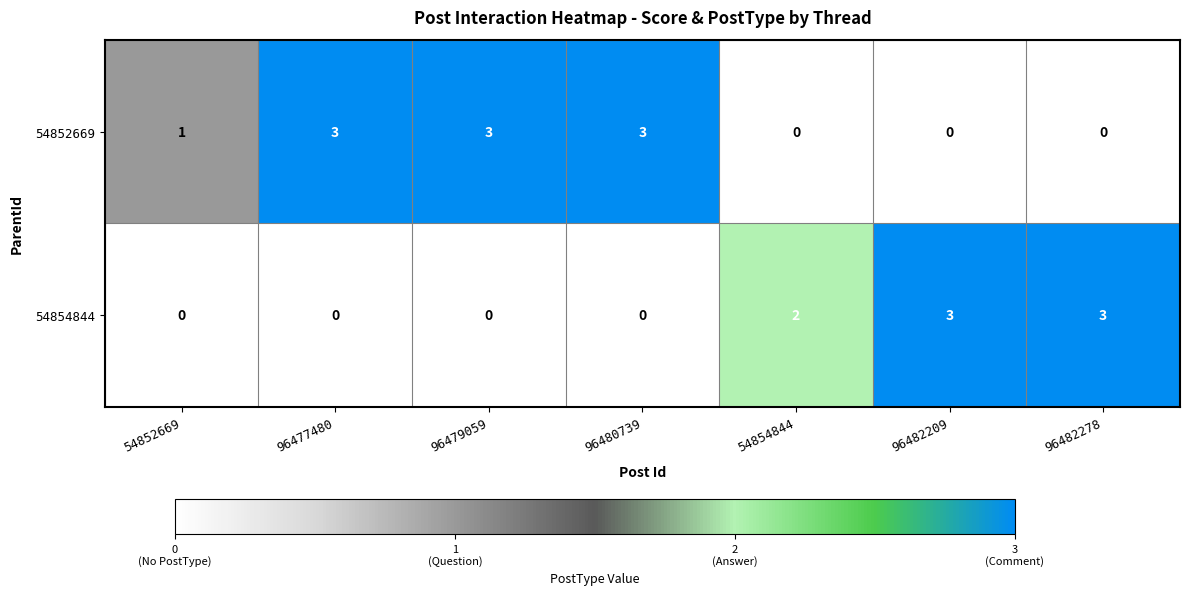

How many distinct data groups are displayed?

2